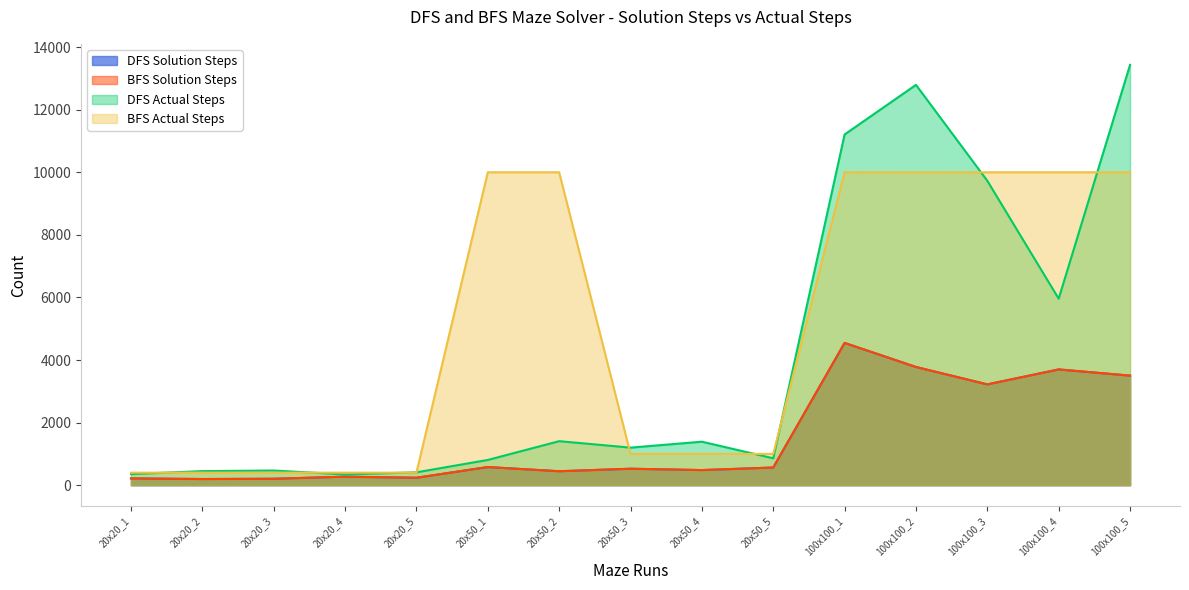

What is the total value across all series at 100x100_1?

30301